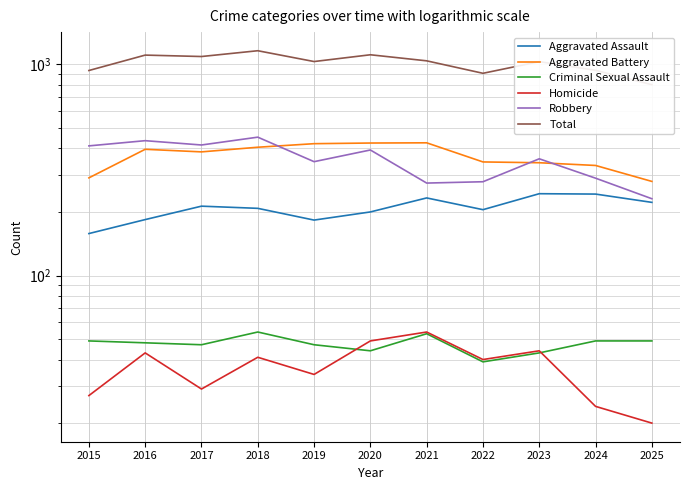

True or false: Robbery has more than 2 interior local peaks.

True